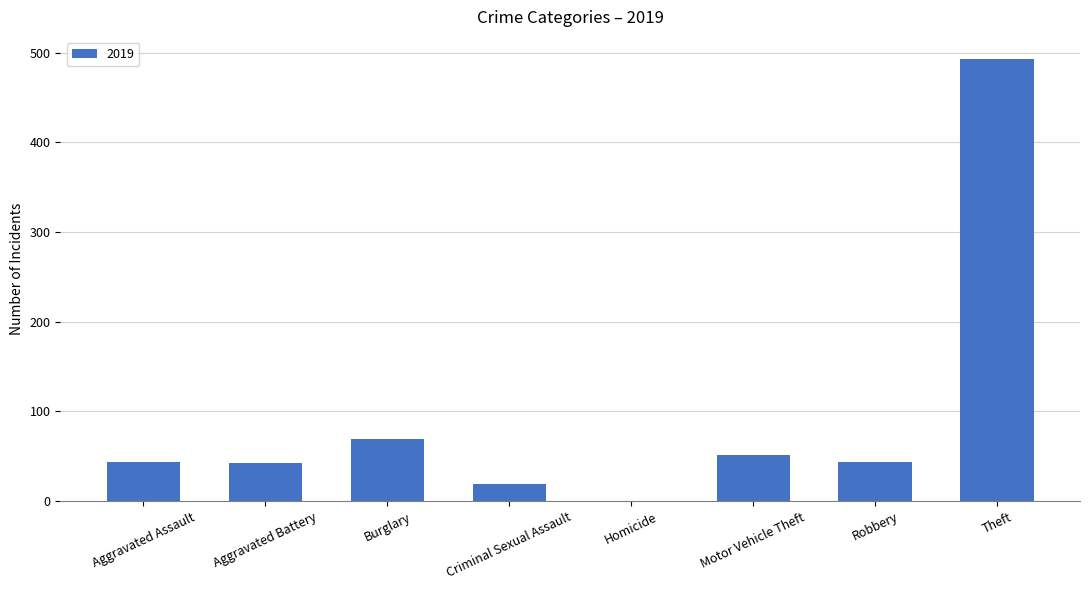

At which category does the chart reach its peak across all series?

Theft